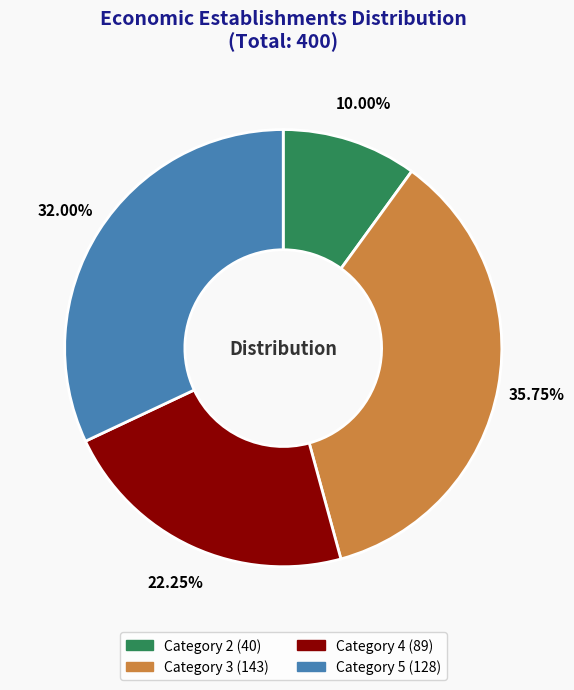

To the nearest percent, what is the average slice percentage?

25%